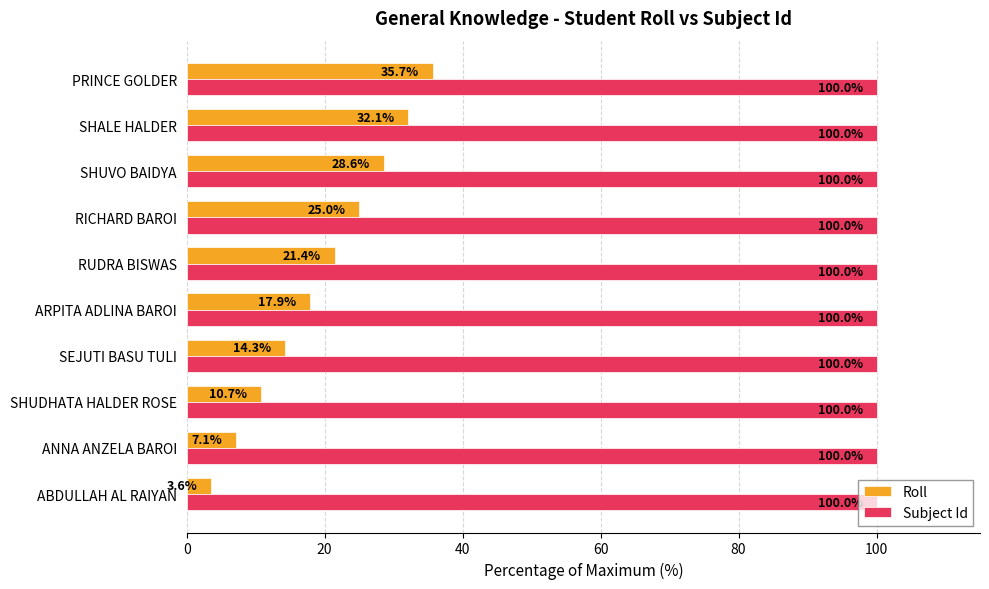

How many series are shown in this chart?

2